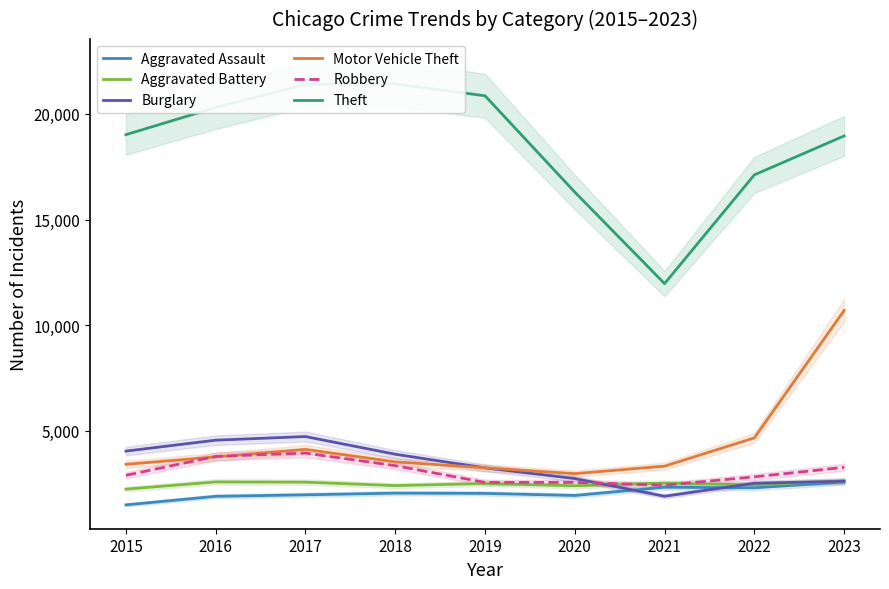

Rank the series by their maximum value, from lowest to highest.

Aggravated Assault, Aggravated Battery, Robbery, Burglary, Motor Vehicle Theft, Theft